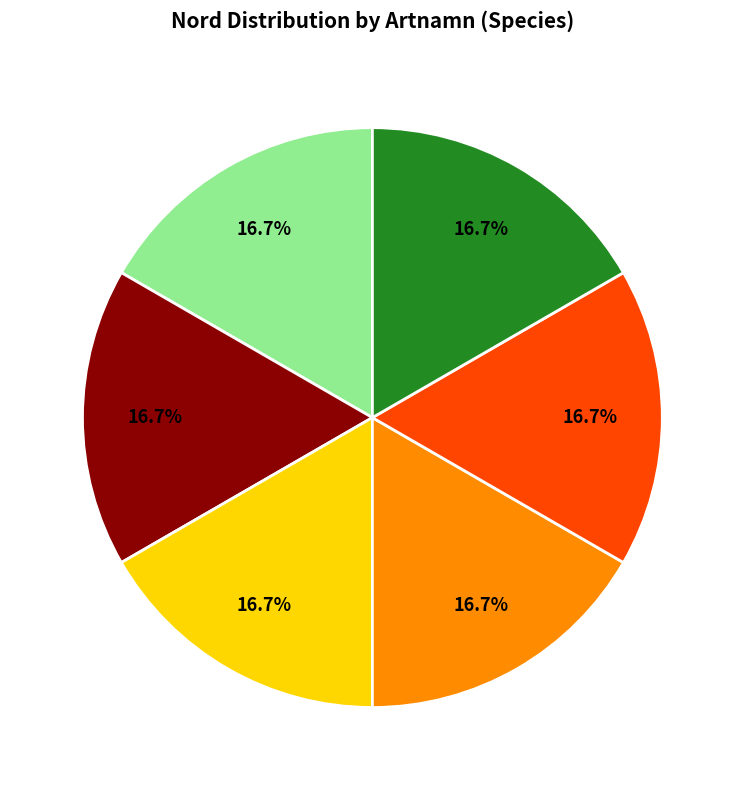

Does any single category account for the majority?

No